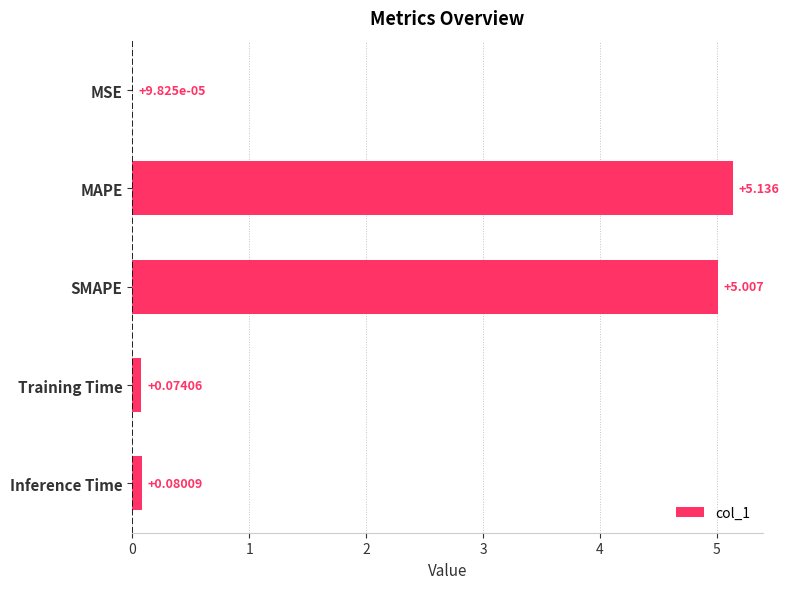

How many distinct data groups are displayed?

1